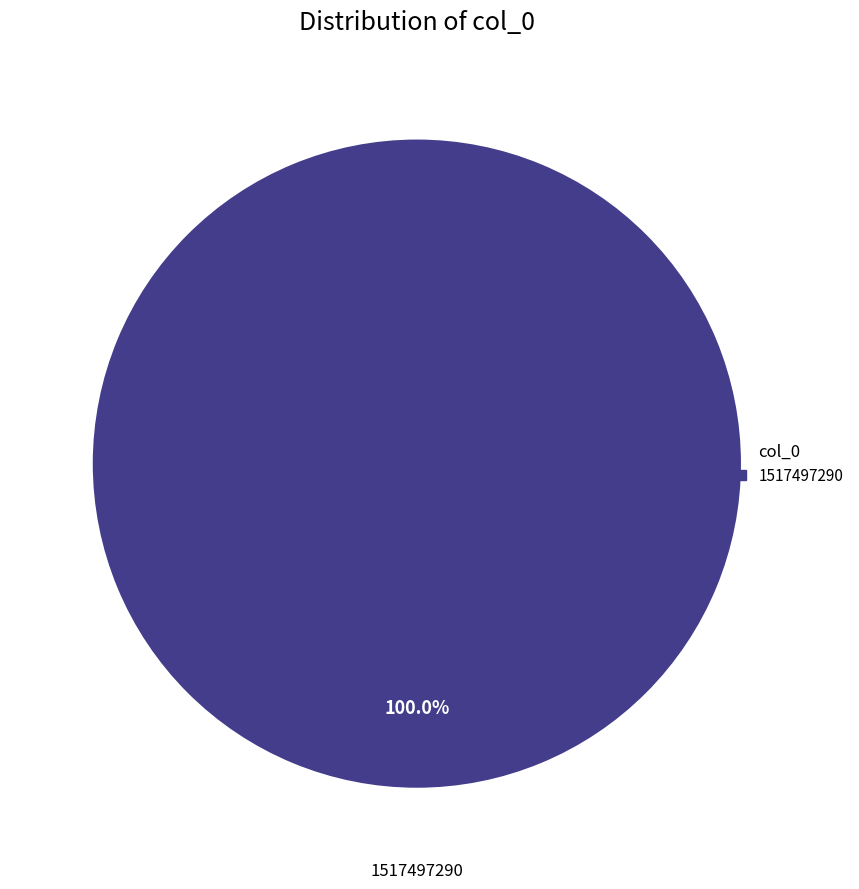

Is there a majority slice in this chart?

Yes